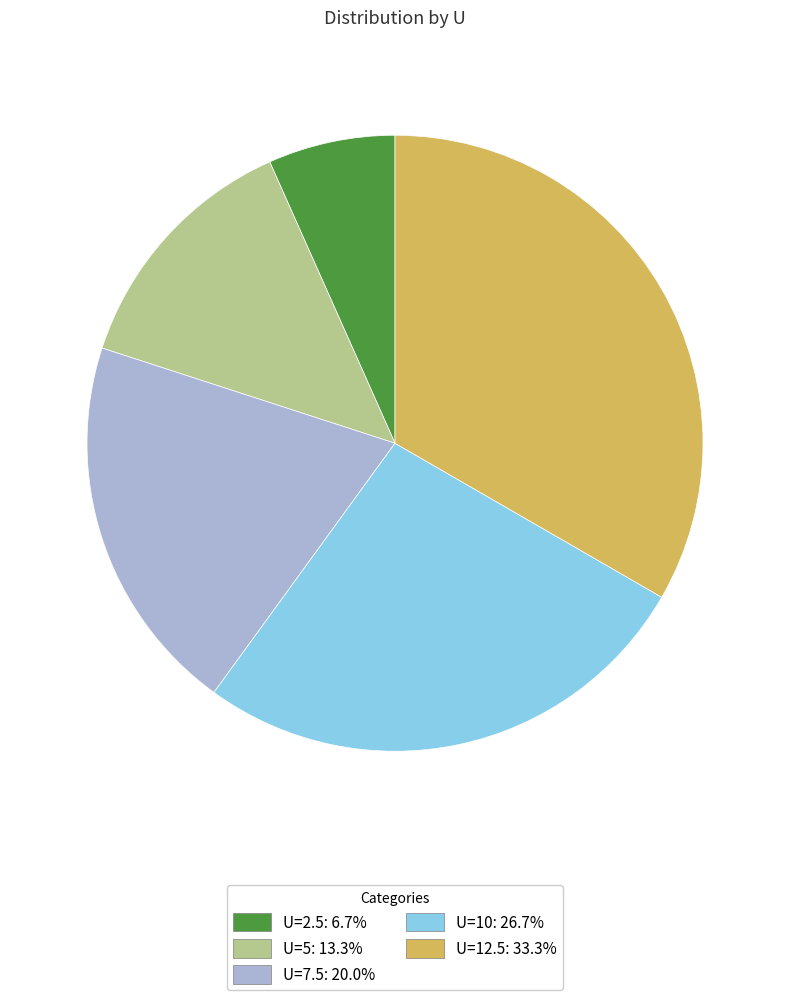

Approximately how many times larger is the value at U=10: 26.7% compared to U=12.5: 33.3%?

0.8